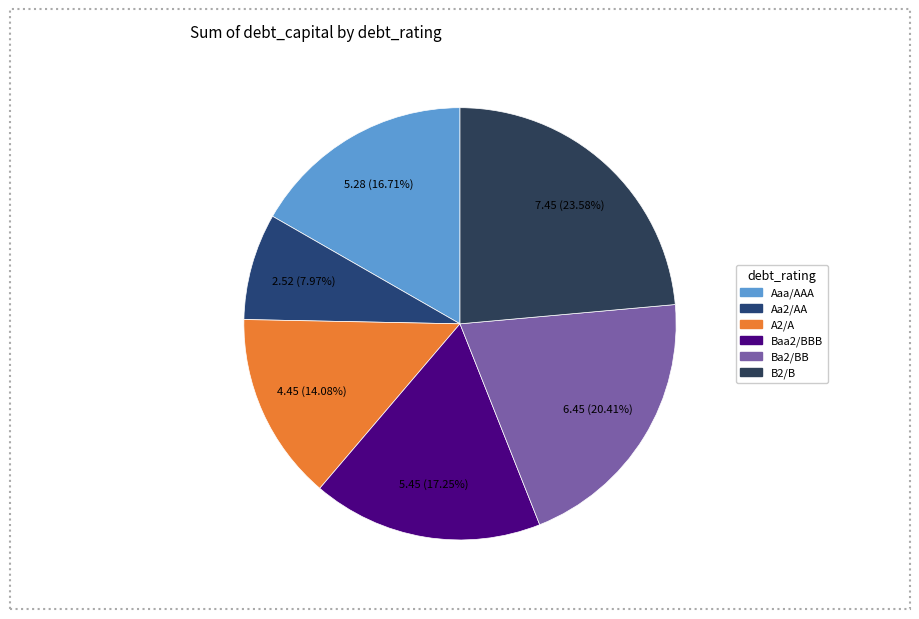

What percentage do Aa2/AA and Ba2/BB together represent?

28.4%